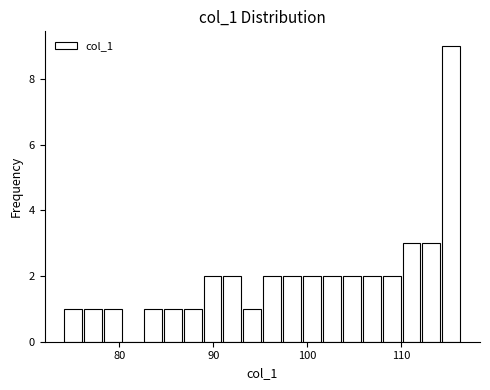

Read against the x-axis, roughly where is the centre of the tallest bar?

115